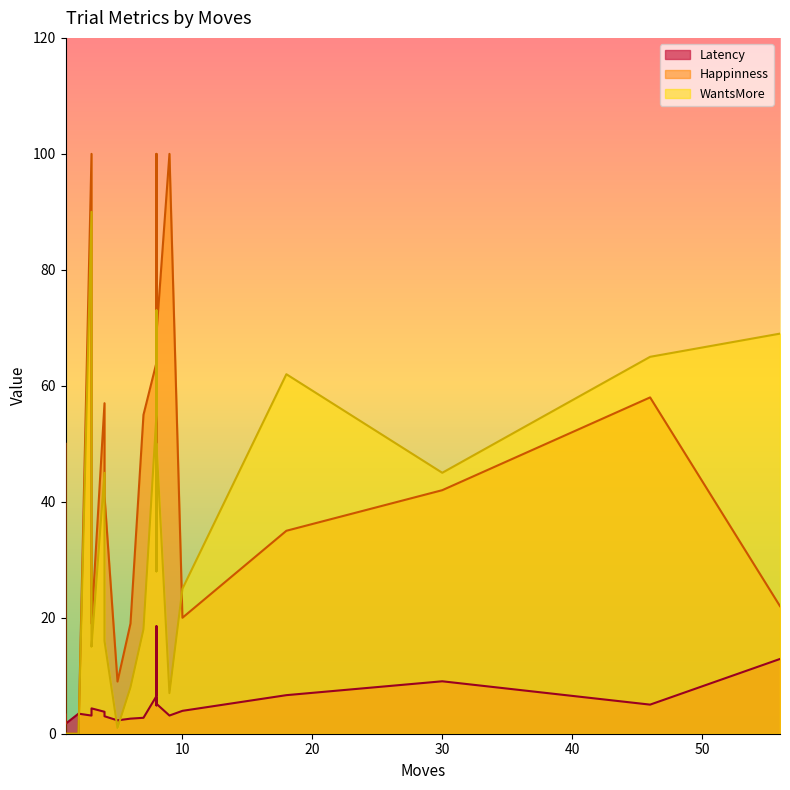

Reading left to right, what are all the values shown in this chart?

Latency: 56=12.9	18=6.7	3=3.1	46=5.0	30=9.0	8=7.5	8=4.9	10=3.9	8=18.5	8=6.5	8=5.2	8=6.2	9=3.1	4=3.0	2=3.5	1=3.3	3=3.7	7=2.7	4=3.8	1=1.7	5=2.3	3=4.4	6=2.6
Happinness: 56=22.0	18=35.0	3=100.0	46=58.0	30=42.0	8=34.0	8=47.0	10=20.0	8=100.0	8=64.0	8=69.0	8=56.0	9=100.0	4=41.0	2=0.0	1=50.0	3=68.0	7=55.0	4=57.0	1=0.0	5=9.0	3=19.0	6=19.0
WantsMore: 56=69.0	18=62.0	3=90.0	46=65.0	30=45.0	8=39.0	8=28.0	10=25.0	8=73.0	8=55.0	8=50.0	8=43.0	9=7.0	4=16.0	2=0.0	1=0.0	3=17.0	7=18.0	4=45.0	1=0.0	5=1.0	3=15.0	6=8.0